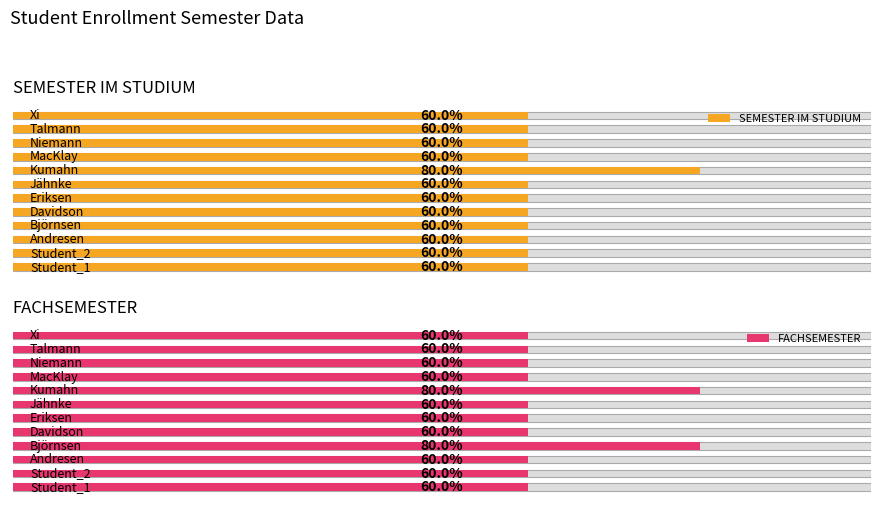

The FACHSEMESTER series shows 5 at 2. True or false?

False